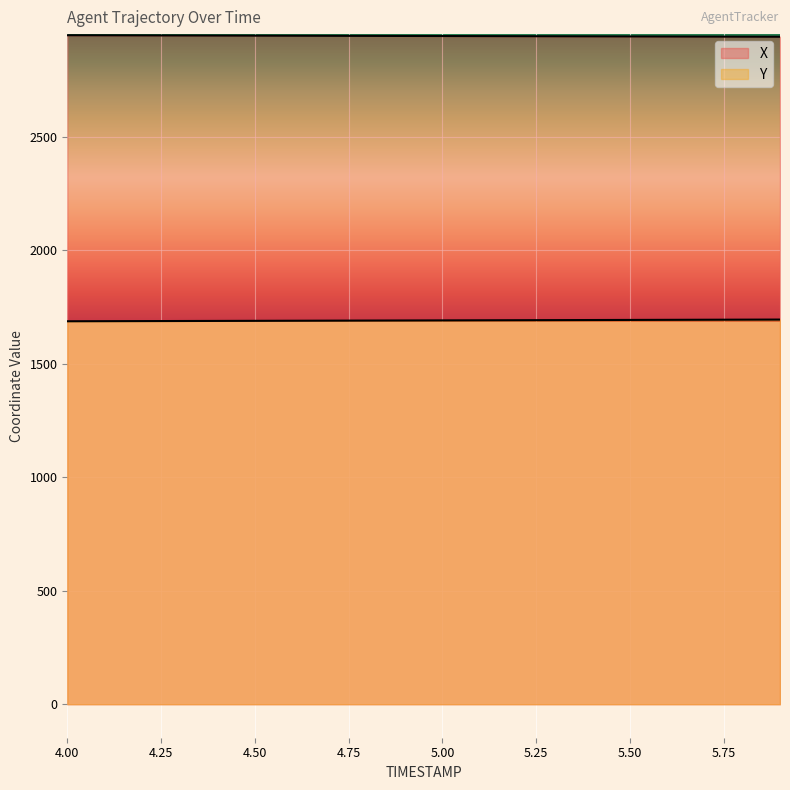

True or false: X and Y intersect in this chart.

False